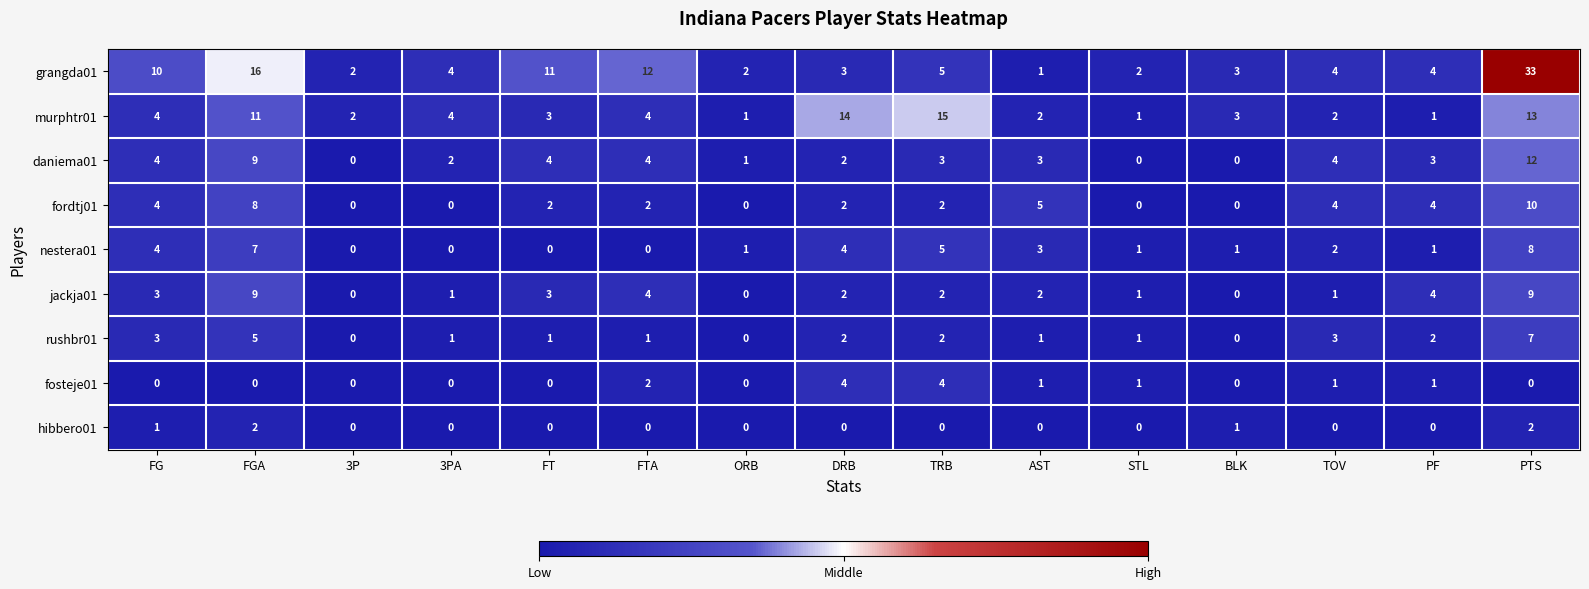

What is the highest value of the murphtr01 series?

15